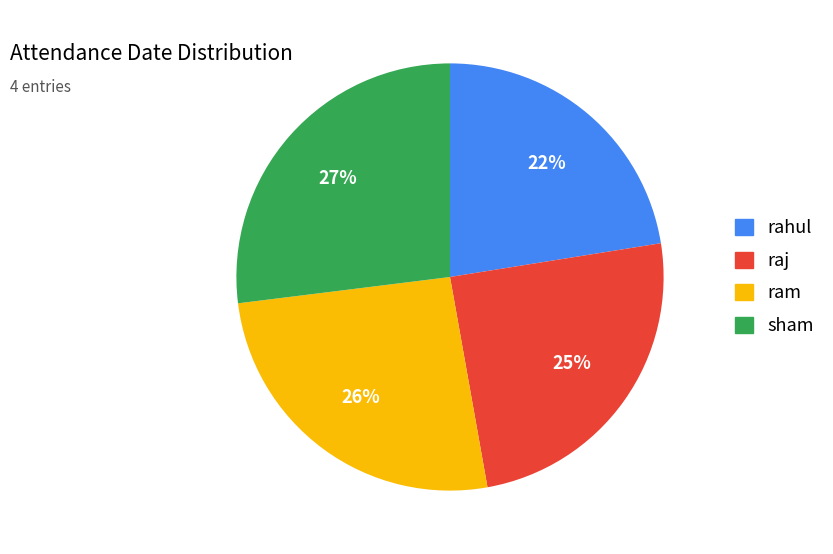

Is the sum of rahul and raj greater than half?

No